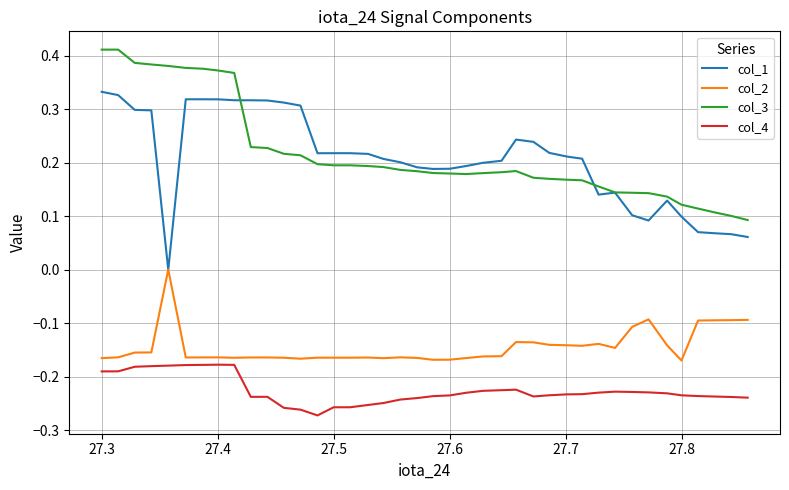

Rank the series by their maximum value, from lowest to highest.

col_4, col_2, col_1, col_3